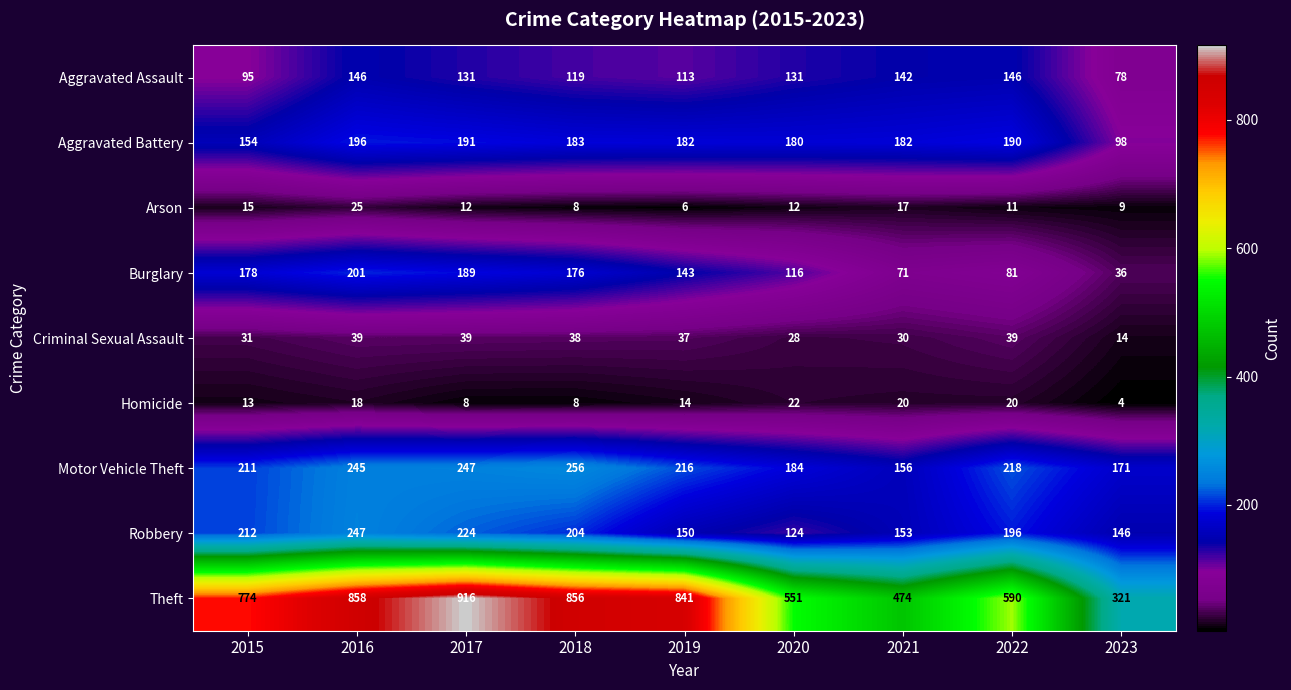

Between 2021 and 2023, which series saw the biggest shift?

Theft